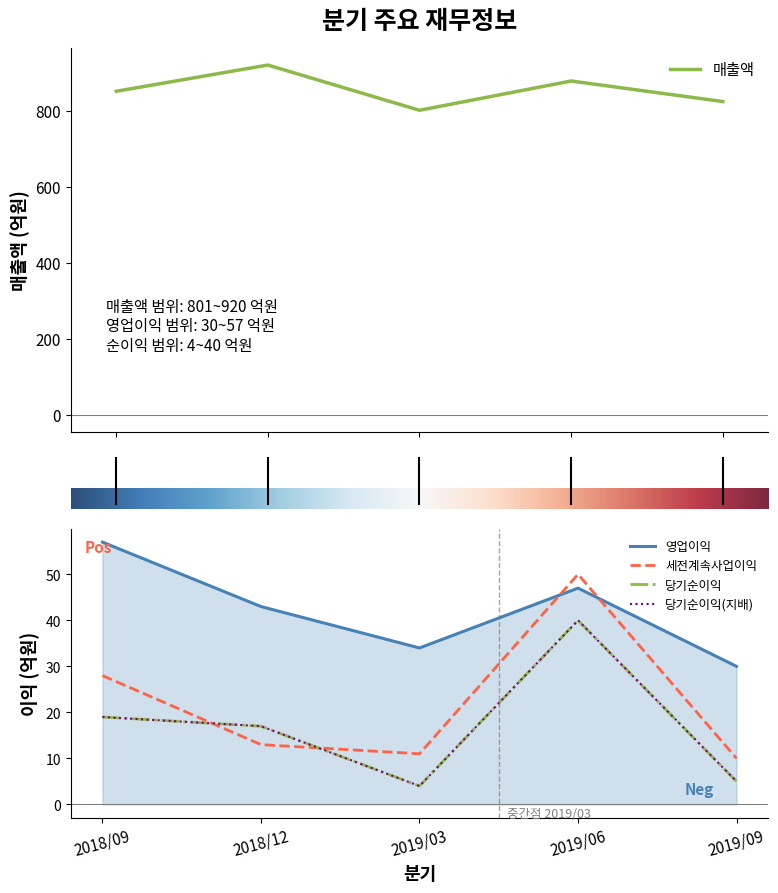

How many 매출액 values are between 824 and 878?

3